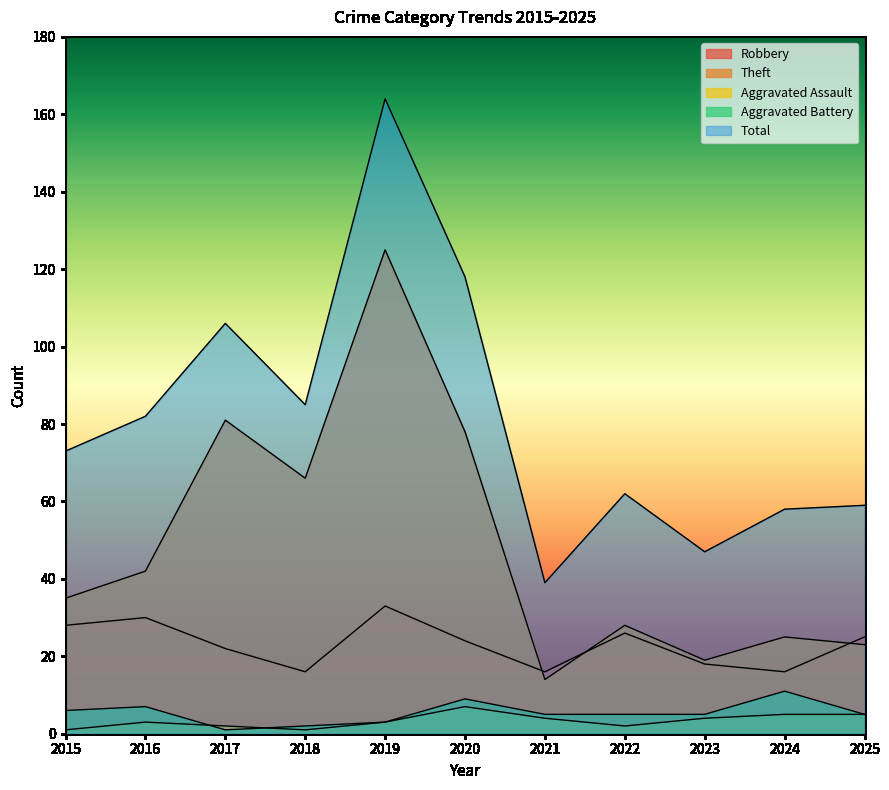

How many data points in Total are less than 73?

5